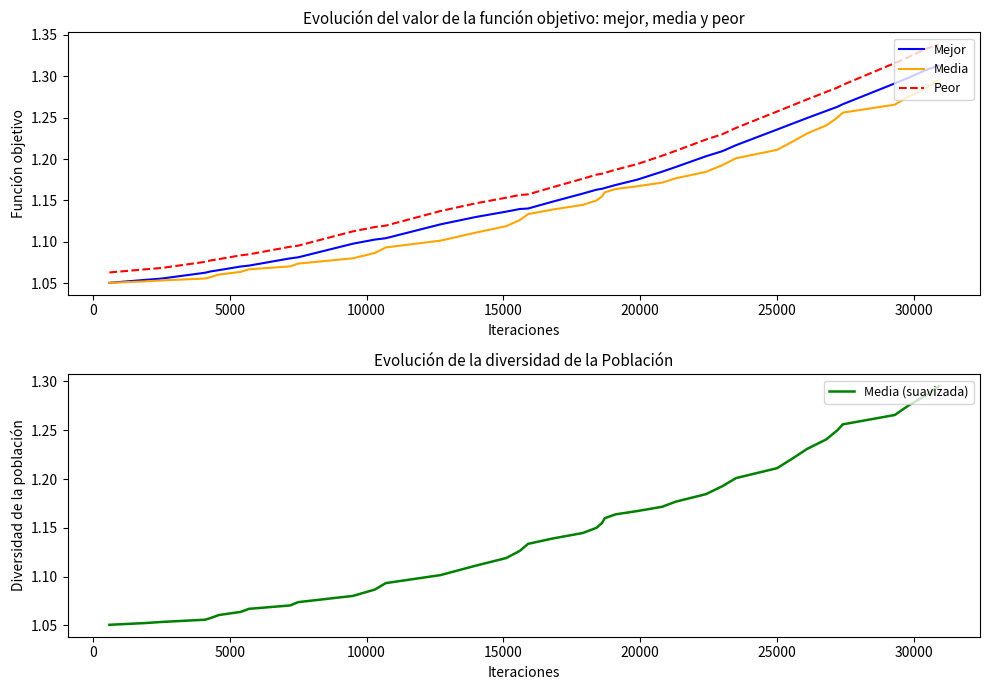

At how many categories does at least one series exceed 1?

40